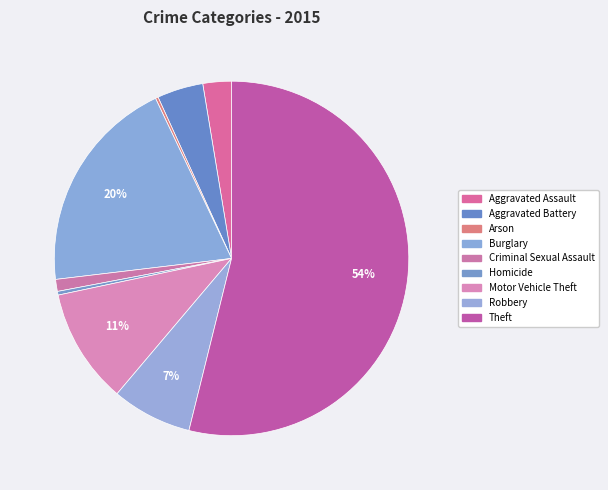

To the nearest percent, what portion does Motor Vehicle Theft represent?

11%